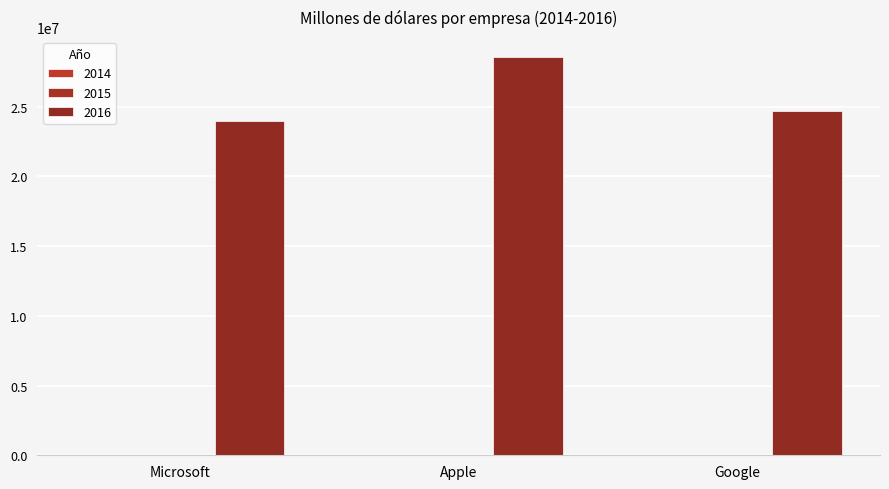

What is the difference between the highest and lowest values at Apple?

28551010